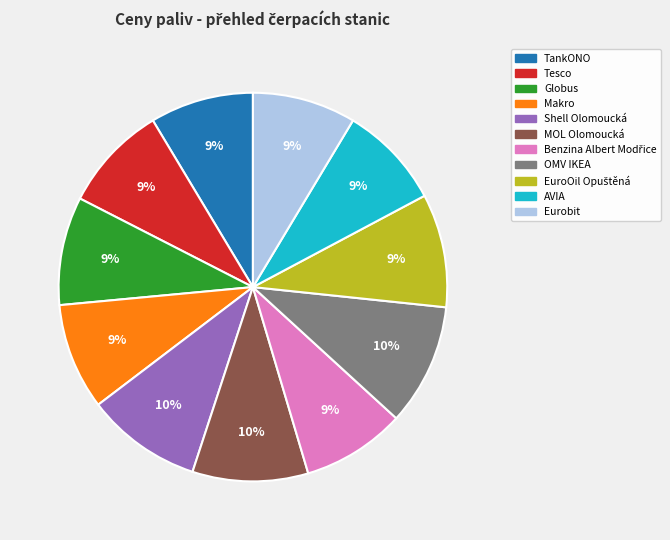

What percentage is the Makro slice, to the nearest percent?

9%